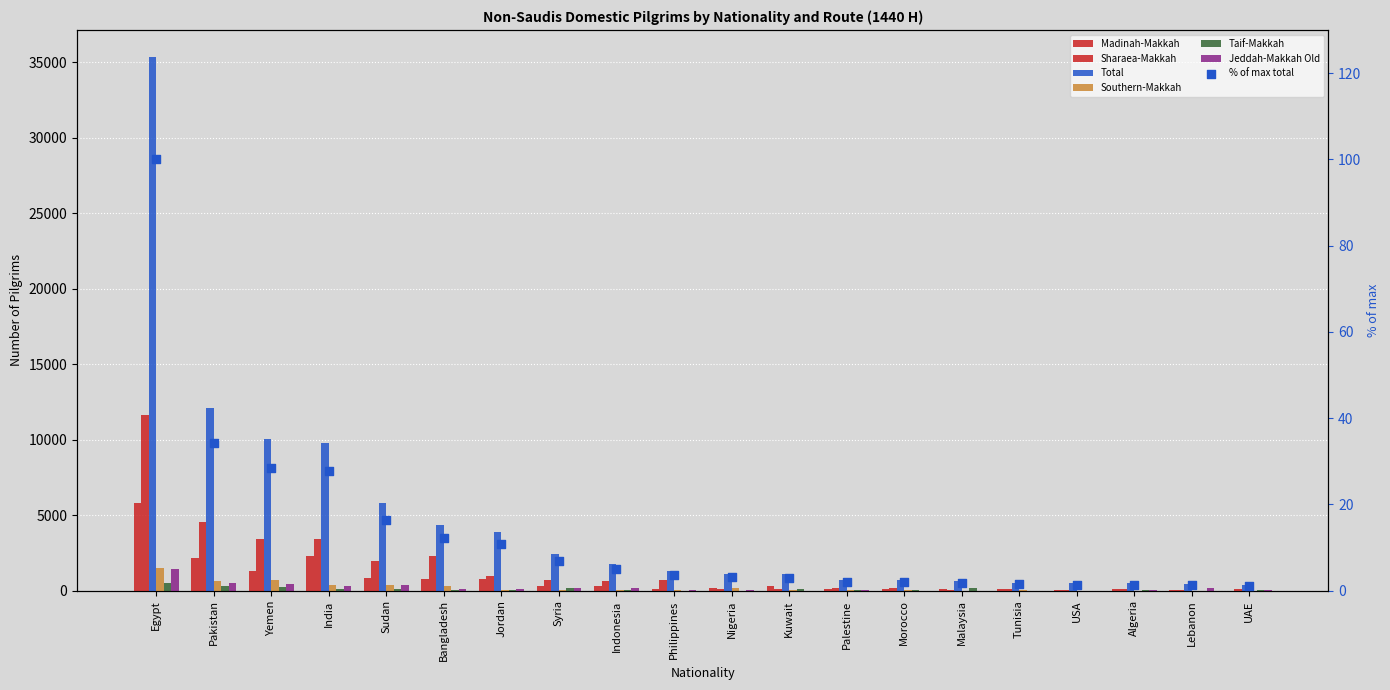

At which category is the sum across all series the highest?

Egypt